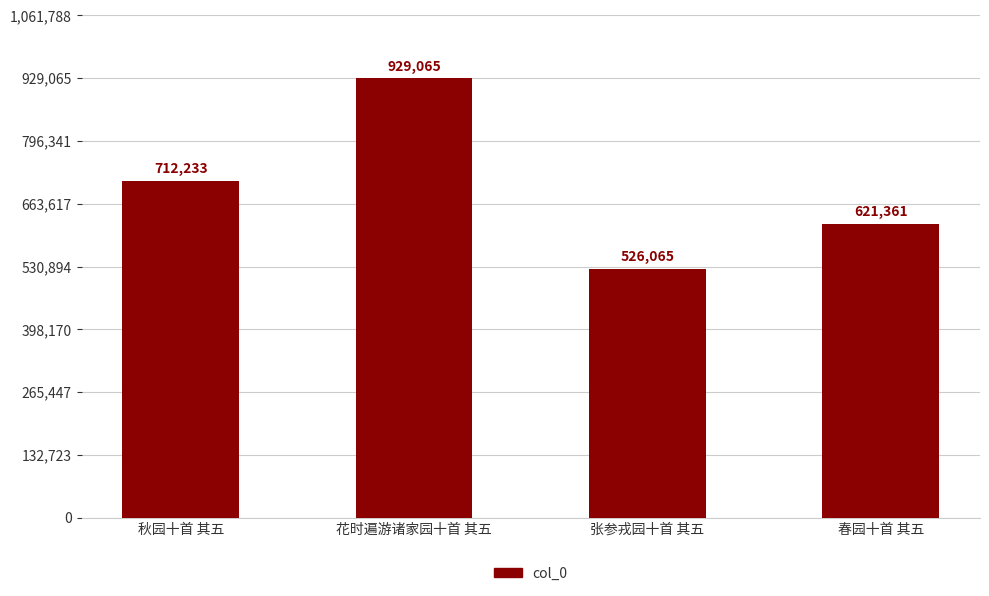

Reading left to right, extract all data points from this chart.

712233	929065	526065	621361